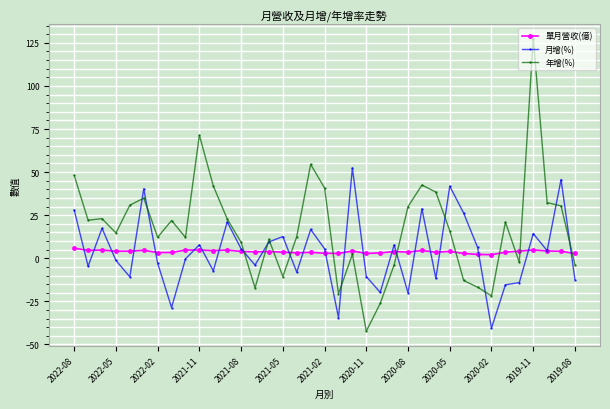

Rank the series by their maximum value, from lowest to highest.

單月營收(億), 月增(%), 年增(%)